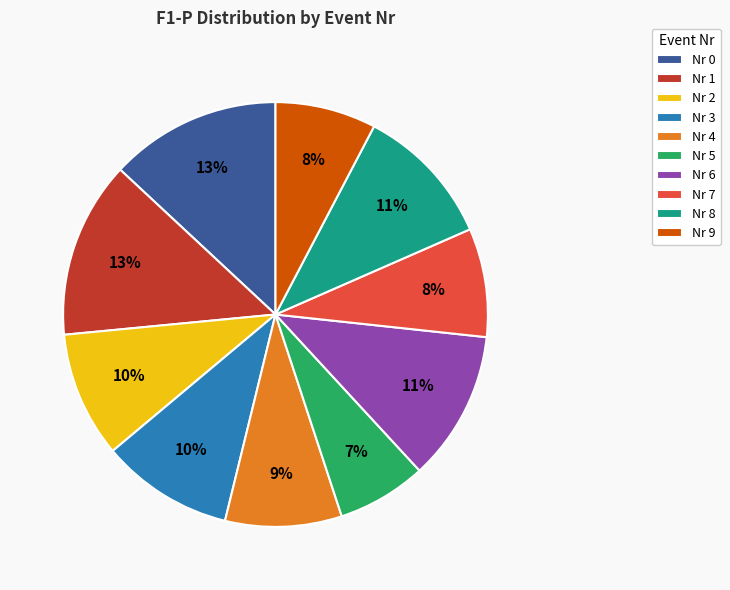

Is there any slice that represents more than half of the pie?

No